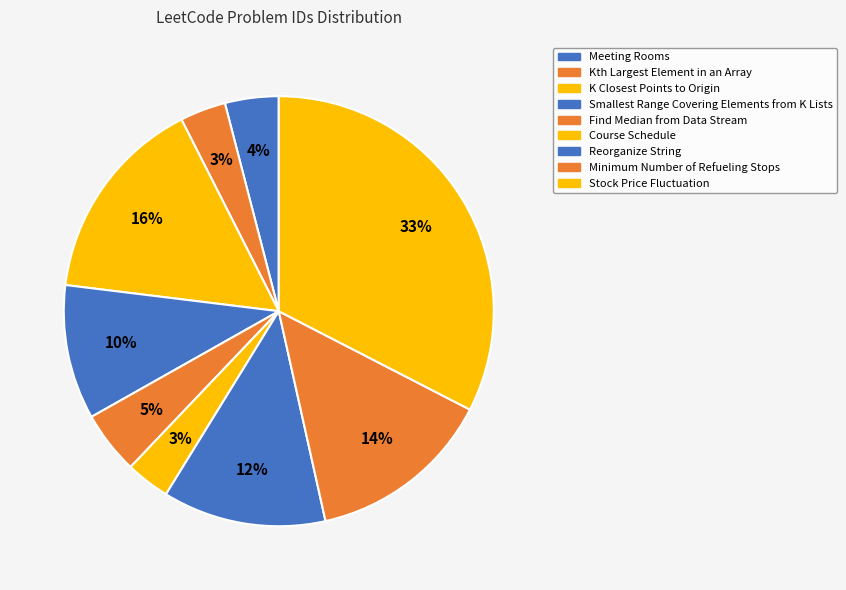

Which has a higher value, K Closest Points to Origin or Minimum Number of Refueling Stops?

K Closest Points to Origin